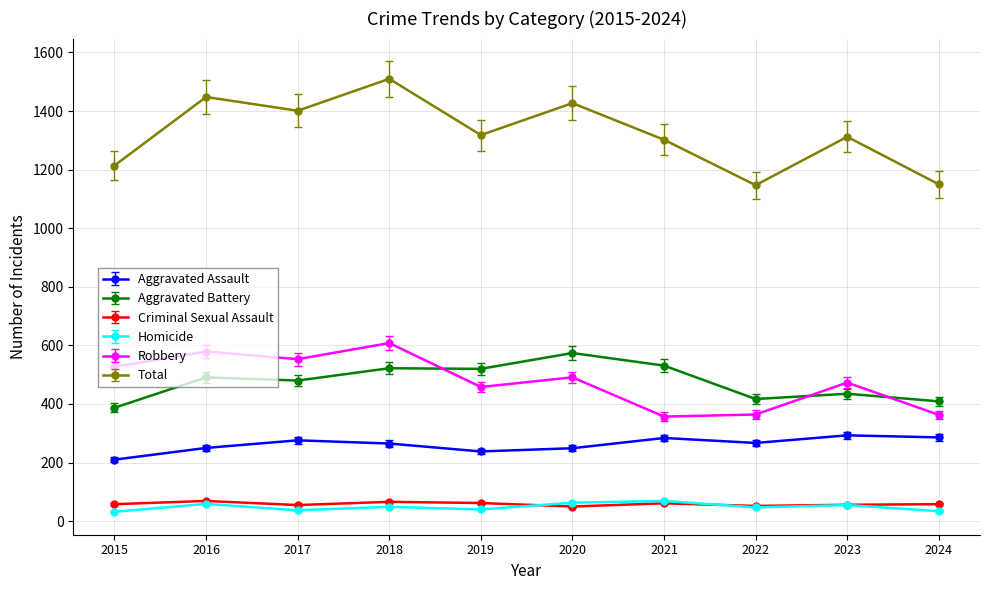

How many lines are shown in the chart?

6